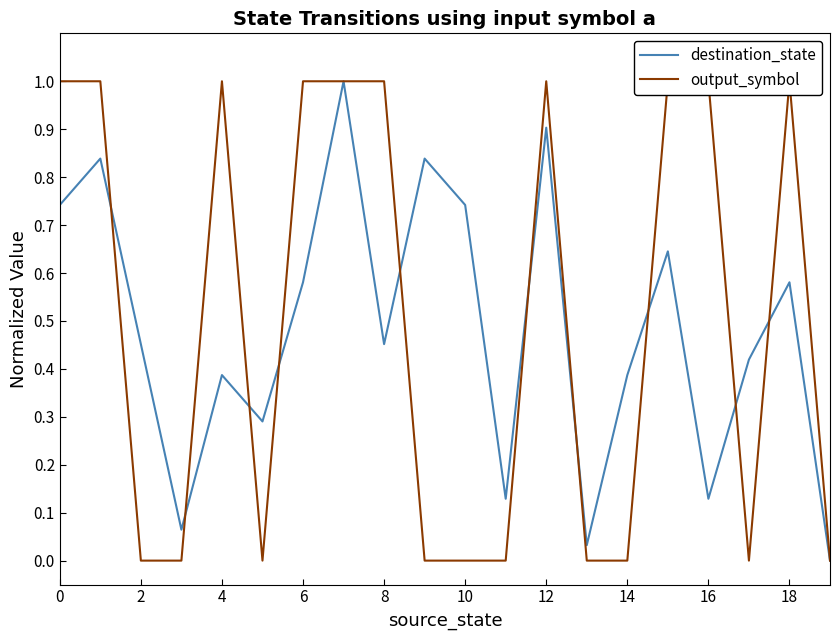

Reading right to left, extract all data points from this chart.

destination_state: 0.0	0.6	0.4	0.1	0.6	0.4	0.0	0.9	0.1	0.7	0.8	0.5	1.0	0.6	0.3	0.4	0.1	0.5	0.8	0.7
output_symbol: 0.0	1.0	0.0	1.0	1.0	0.0	0.0	1.0	0.0	0.0	0.0	1.0	1.0	1.0	0.0	1.0	0.0	0.0	1.0	1.0